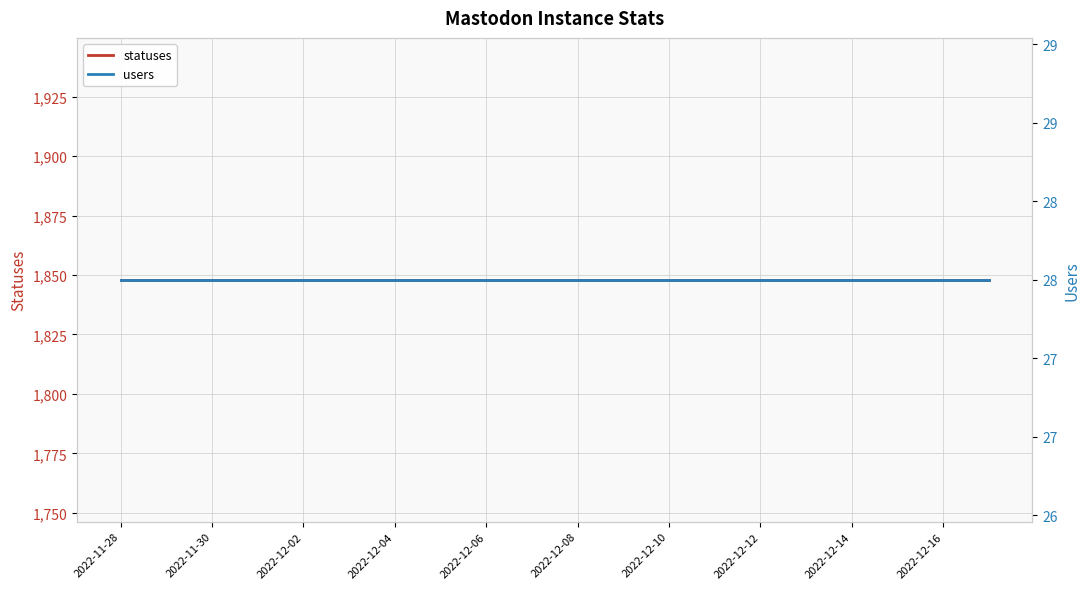

Is this an area chart (filled region under the line)?

No